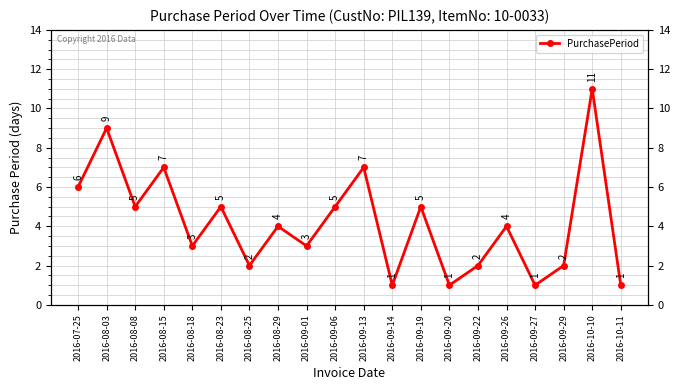

True or false: there are more than 0 points higher than both neighbors.

True